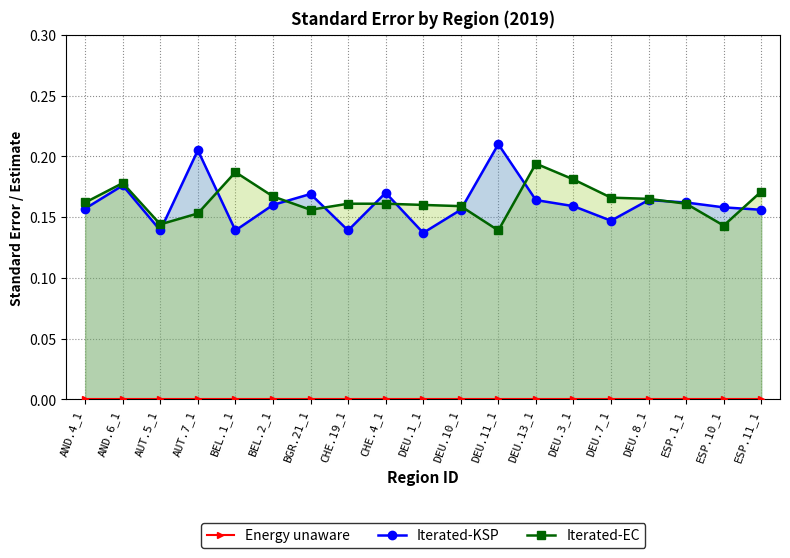

What position from the left is BEL.2_1?

6